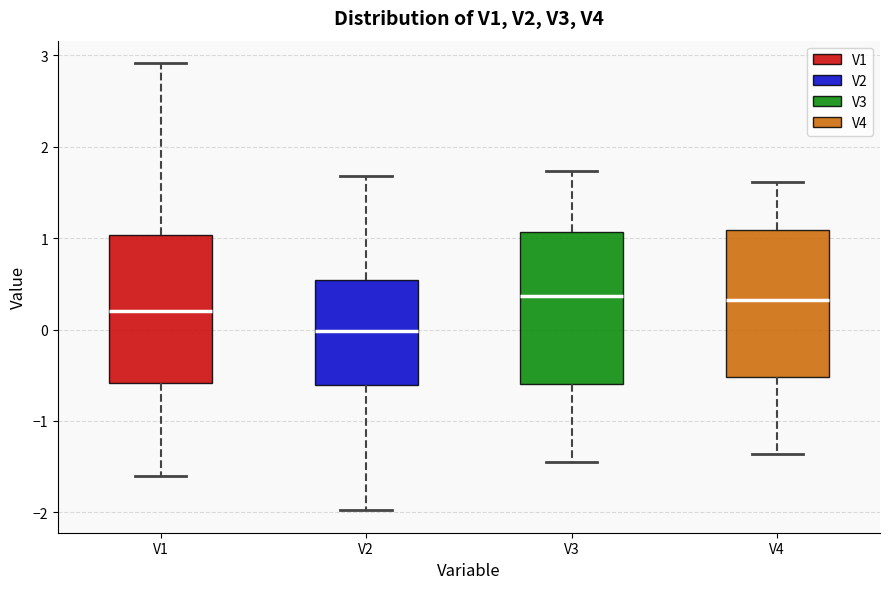

Which box has the lowest median line?

V2